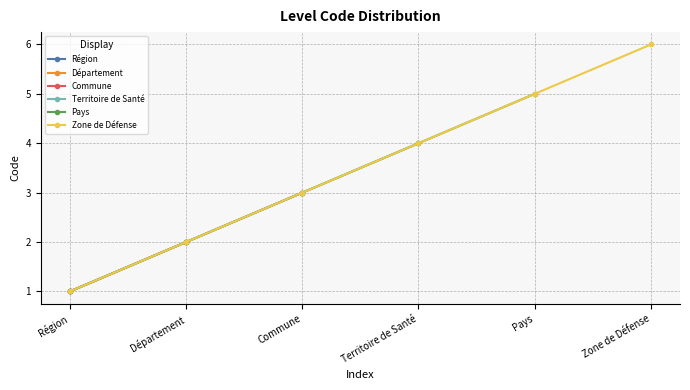

What is the value of the 4th point from the left?

4